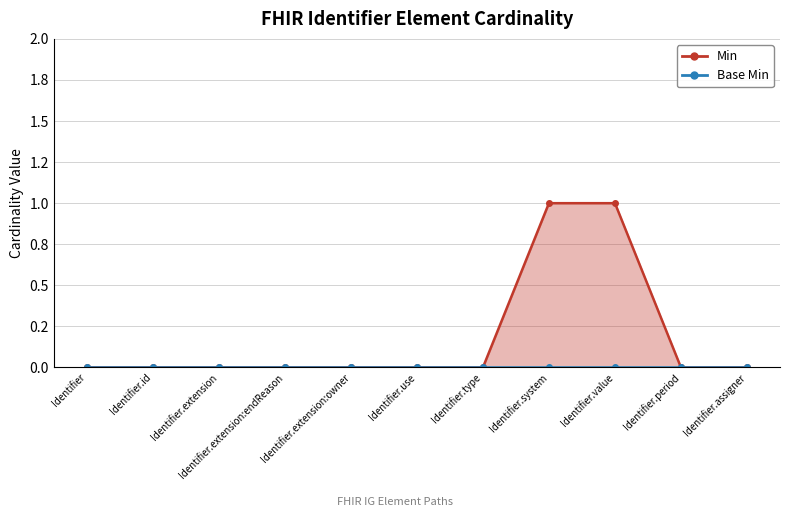

Does the chart have visible grid lines?

Yes